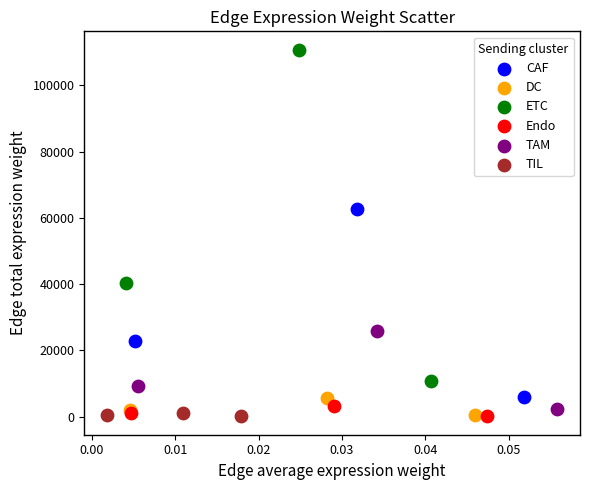

What are all the series names shown in the legend?

CAF, DC, ETC, Endo, TAM, TIL